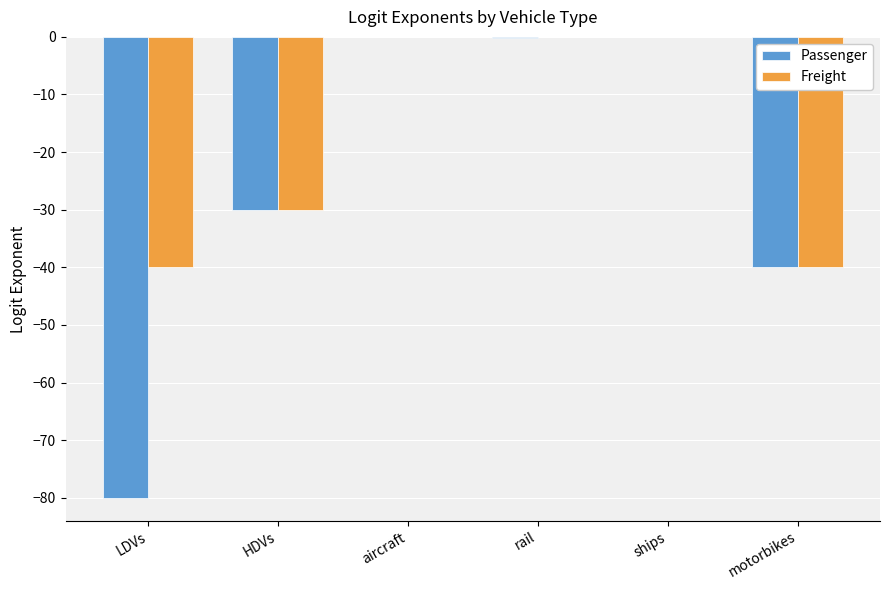

What is the sum of all Passenger values?

-150.3